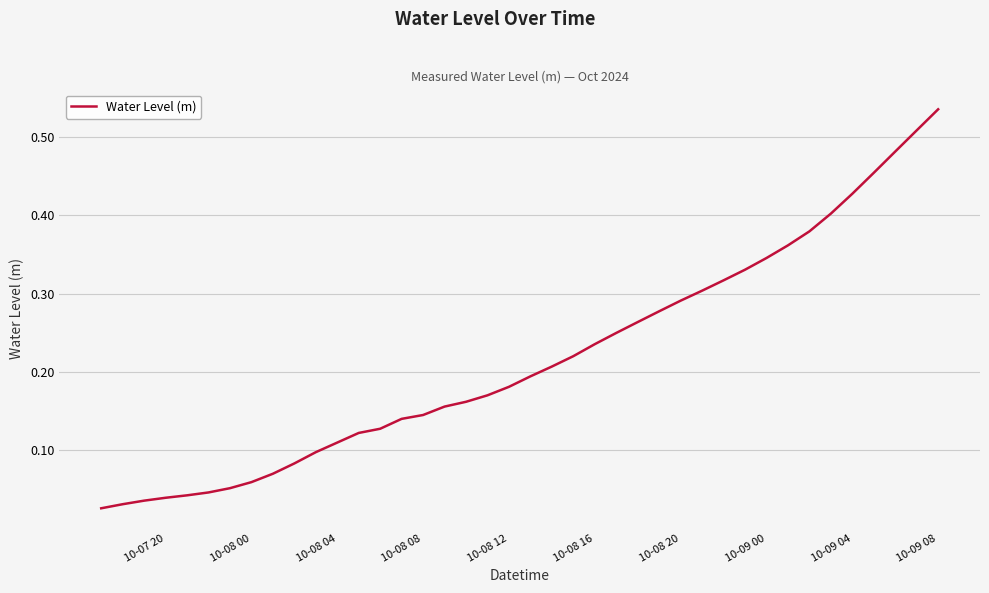

Reading right to left, what are all the values shown in this chart?

0.5	0.5	0.5	0.5	0.4	0.4	0.4	0.4	0.3	0.3	0.3	0.3	0.3	0.3	0.3	0.2	0.2	0.2	0.2	0.2	0.2	0.2	0.2	0.2	0.1	0.1	0.1	0.1	0.1	0.1	0.1	0.1	0.1	0.1	0.0	0.0	0.0	0.0	0.0	0.0